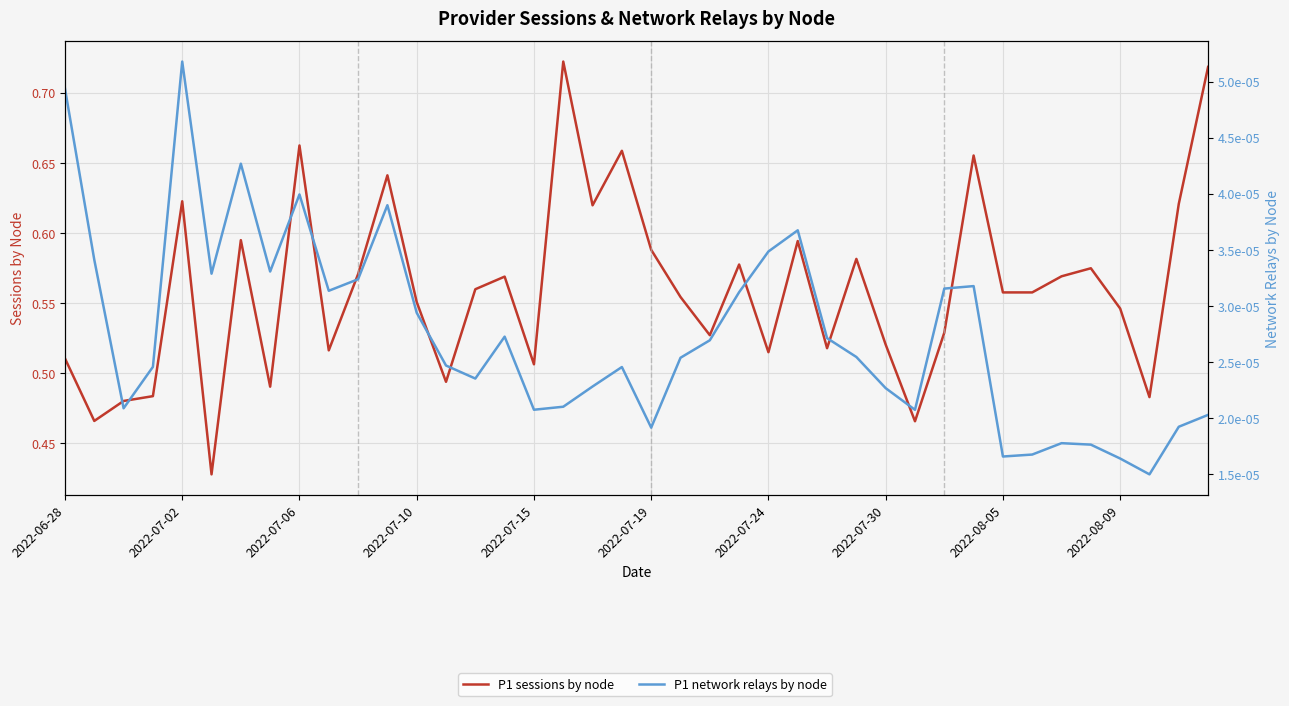

Is it true that P1 sessions by node equals 0.9 at 21?

False